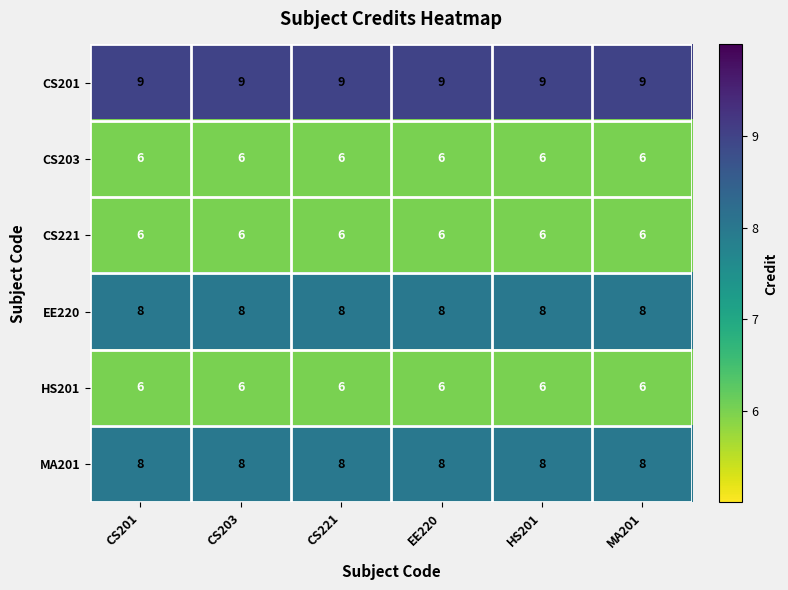

Is it true that EE220 equals 11 at CS203?

False